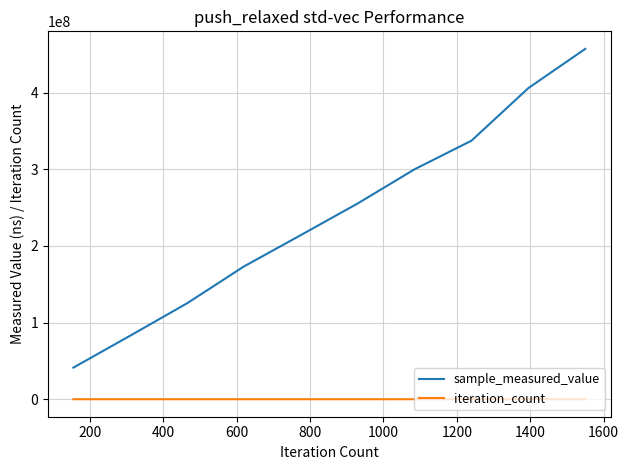

What is the difference between the maximum and minimum values in the iteration_count series?

1395